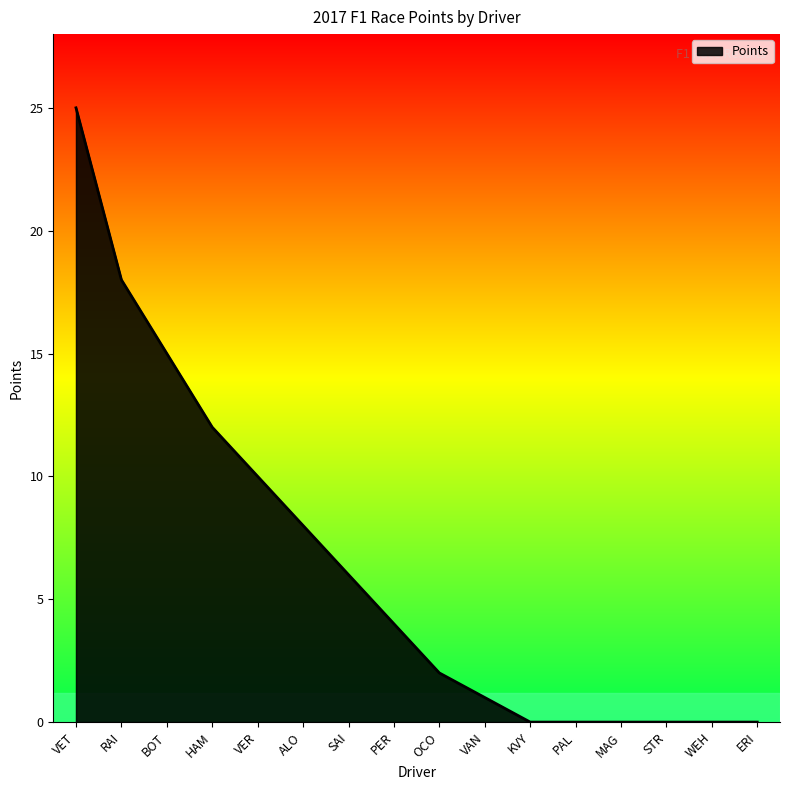

The value at MAG is -11. True or false?

False